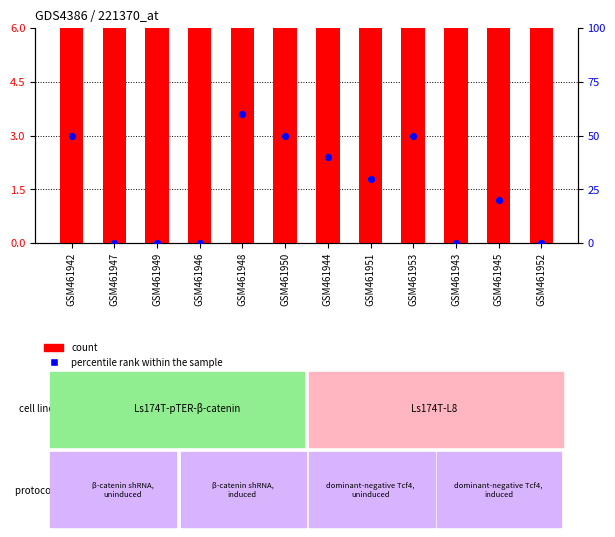

What is the total value across all series at GSM461942?

62